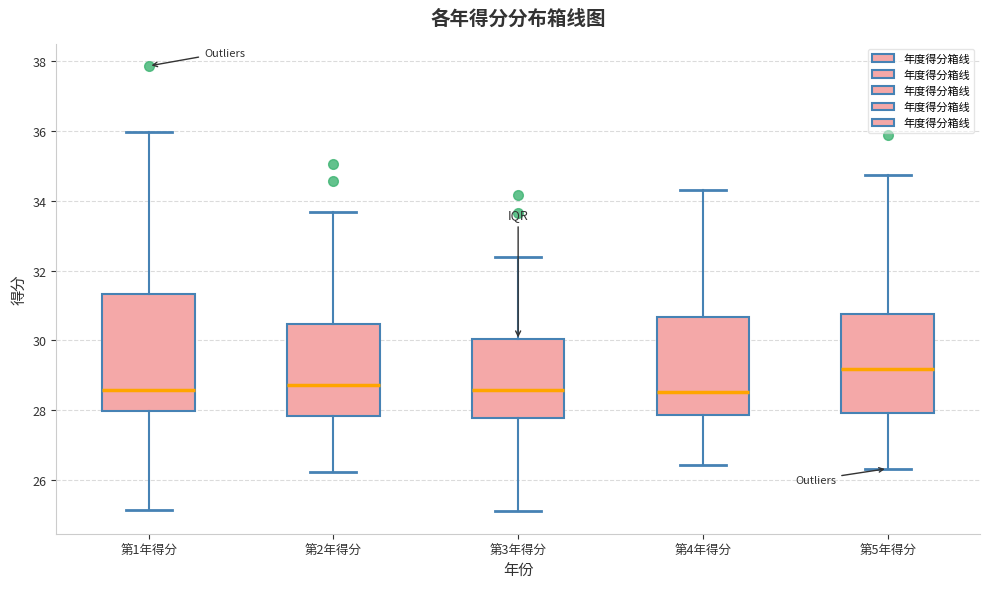

Which box is the tallest, from its lower edge to its upper edge?

第1年得分